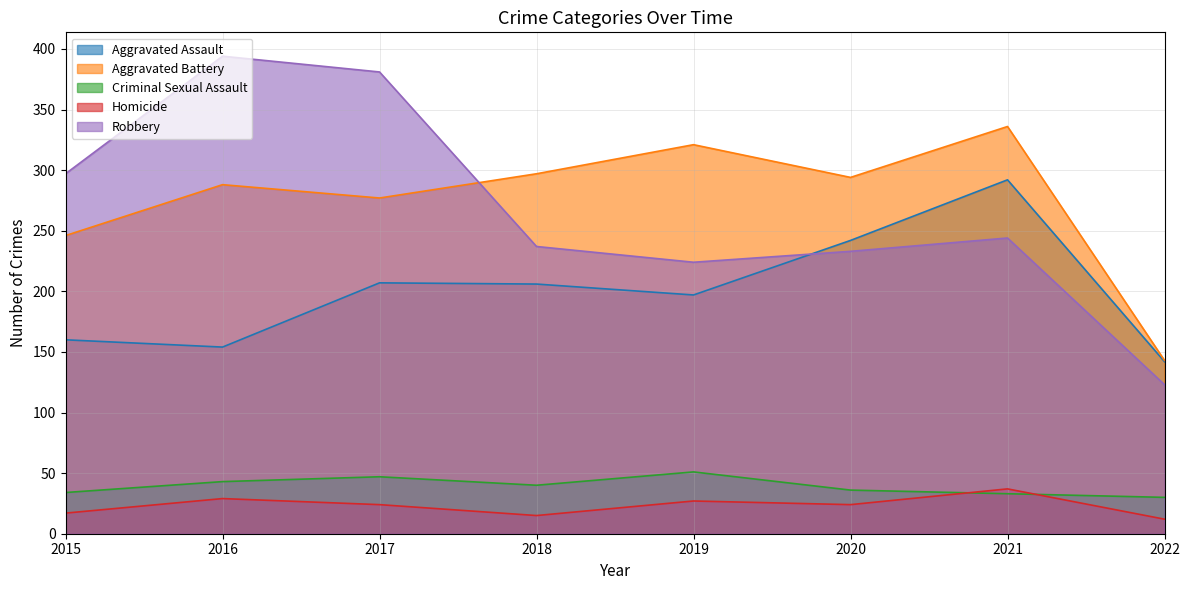

At how many categories does at least one series exceed 354?

2